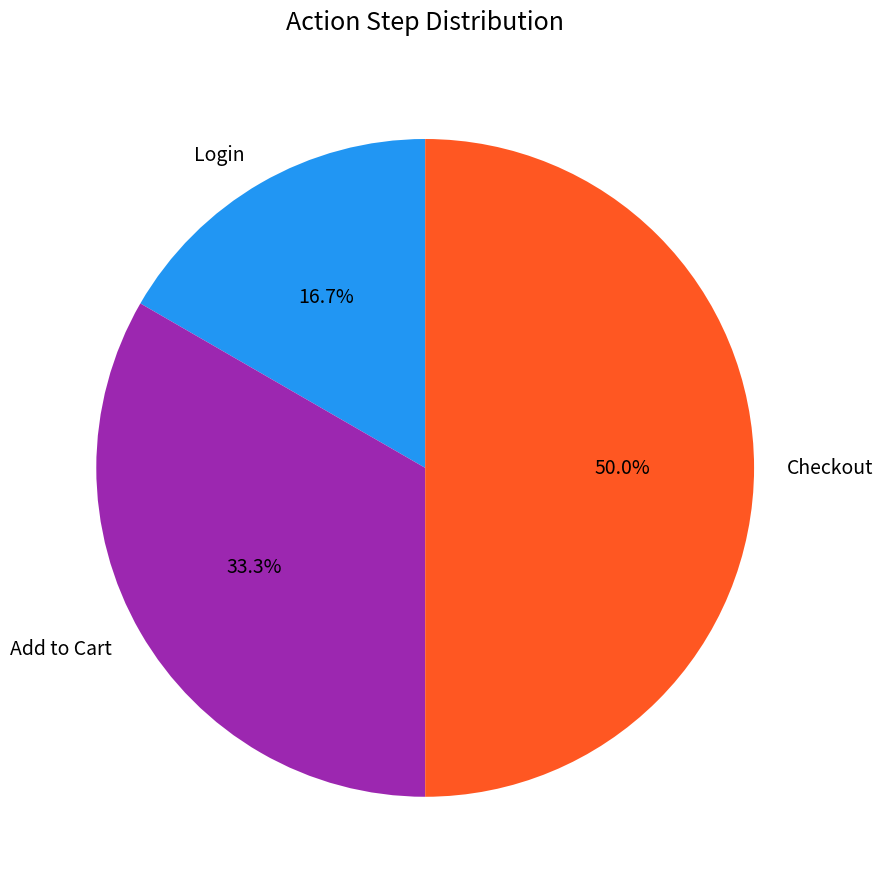

To the nearest percent, what is the difference between the Checkout and Add to Cart slice percentages?

17%